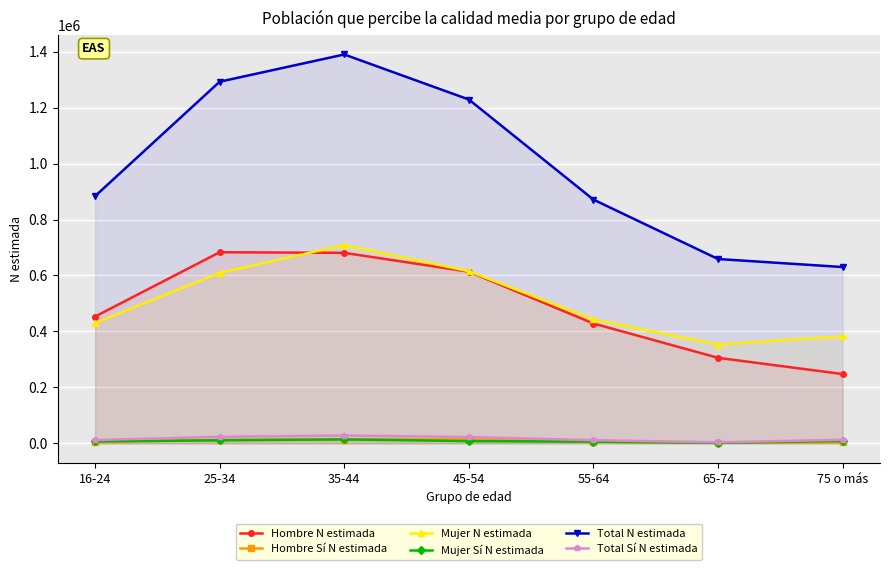

At which label does Mujer N estimada reach its peak?

35-44